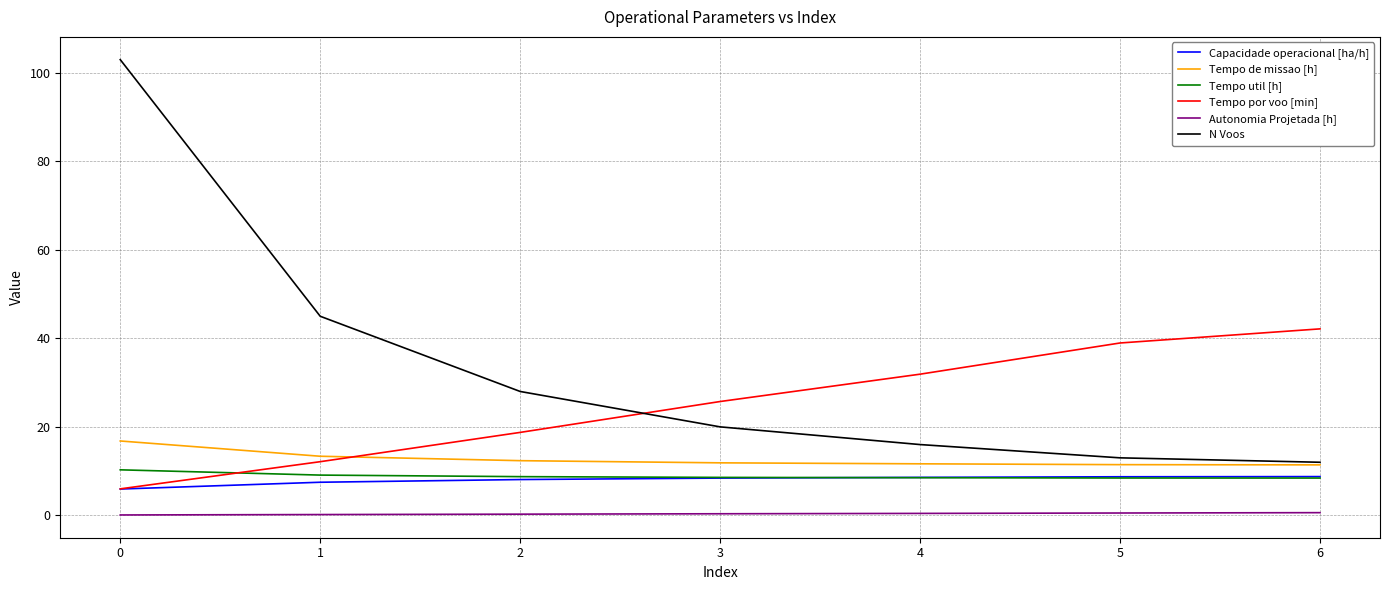

What is the spread (max minus min) of values at 1?

44.8